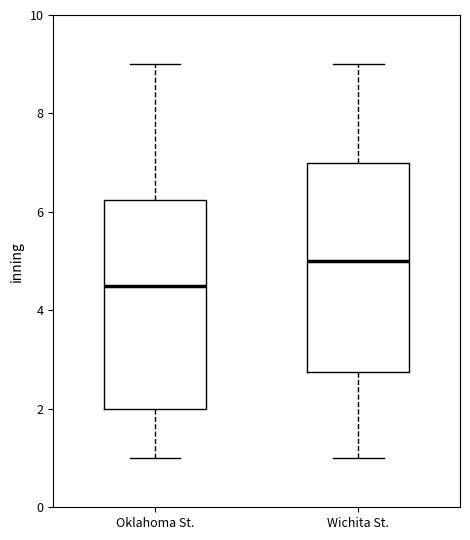

Reading left to right, transcribe this box plot: for each box, give where its median line is, the range the box spans, and where its two whiskers end, as read against the y-axis. The values are not printed on the chart, so give them approximately, as read against the axis.

Oklahoma St.: median 4.6, box 2.0 to 6.2, whiskers 1.0 to 9.0
Wichita St.: median 5.0, box 2.8 to 7.0, whiskers 1.0 to 9.0